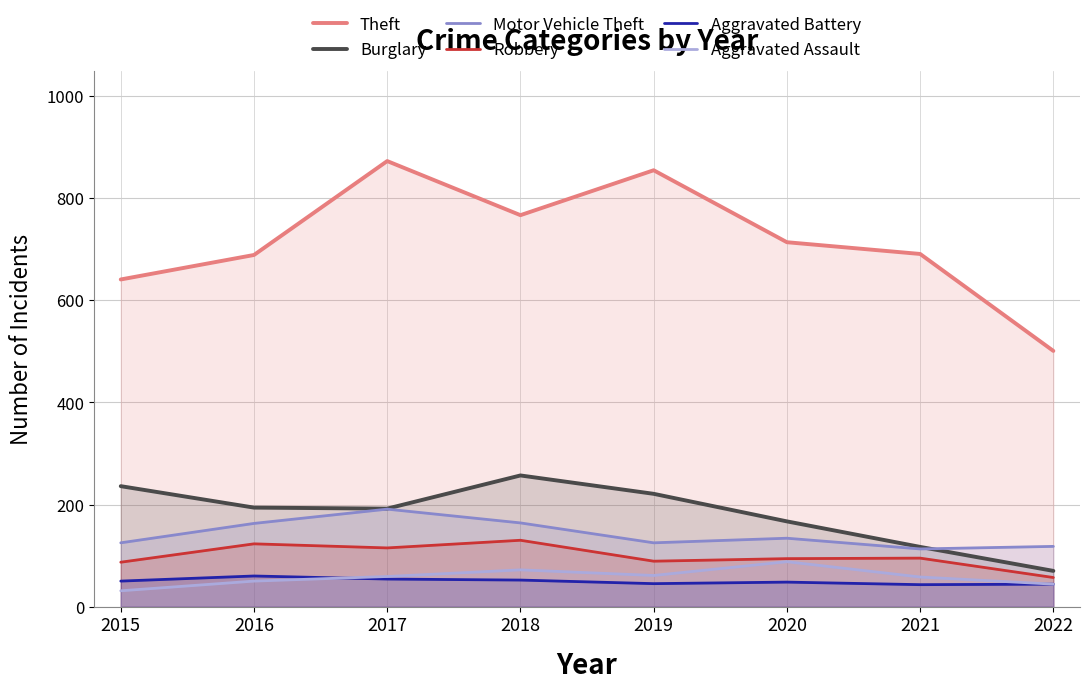

At which category does Motor Vehicle Theft reach its first local valley?

2019